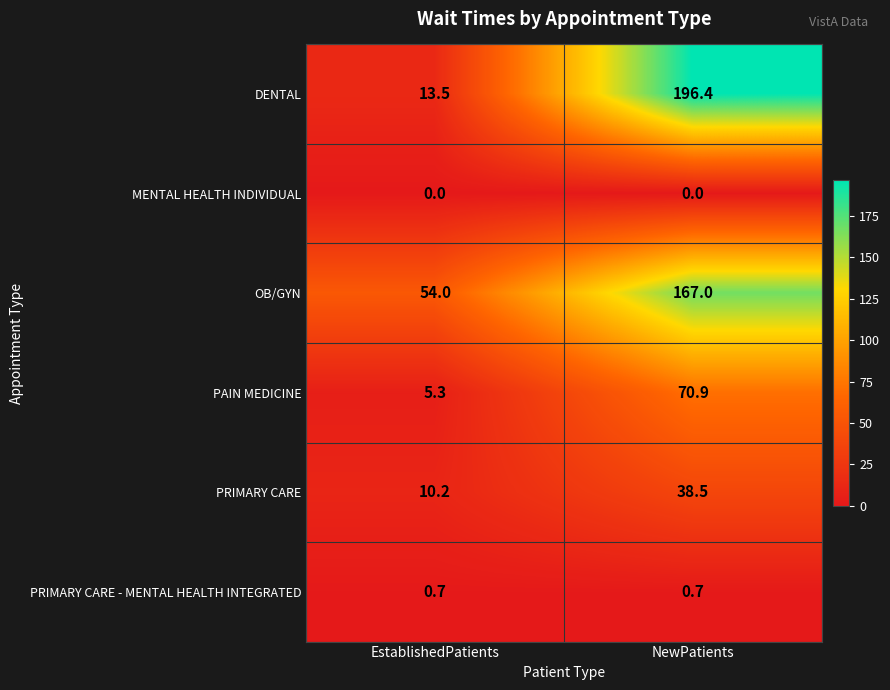

Where does the PRIMARY CARE series first go above 38?

NewPatients